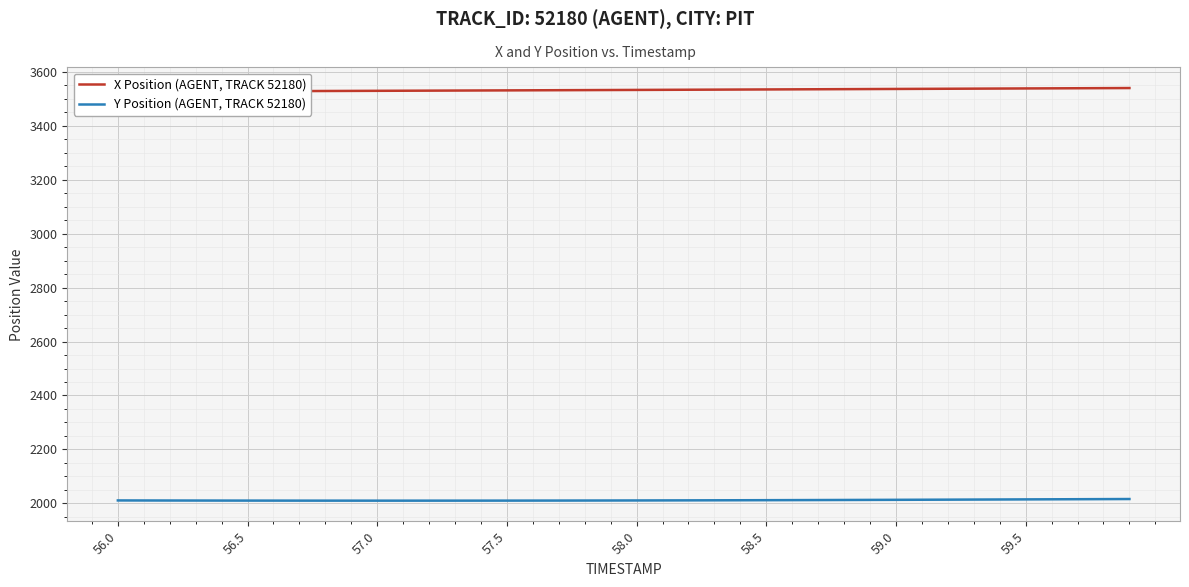

Does the chart display data point markers on the line(s)?

No